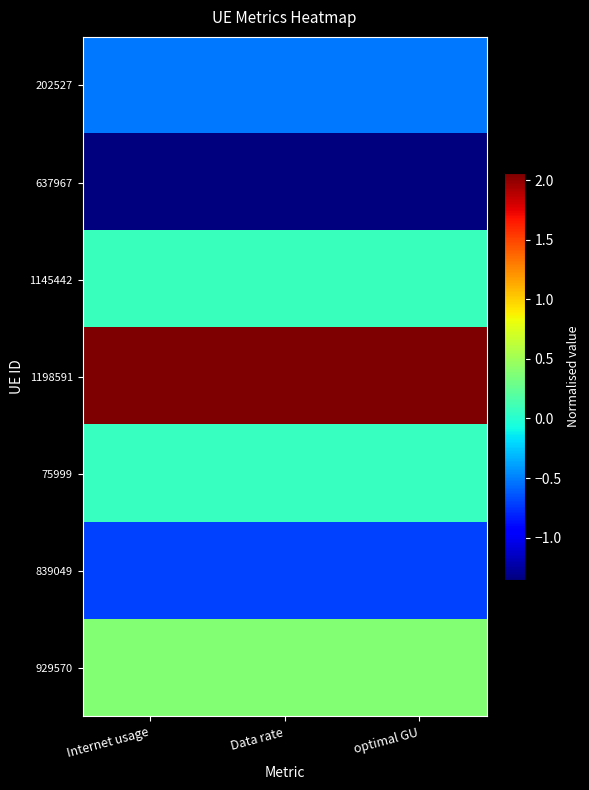

Reading right to left, extract all data points from this chart.

202527: optimal GU=-0.5	Data rate=-0.5	Internet usage=-0.5
637967: optimal GU=-1.4	Data rate=-1.4	Internet usage=-1.4
1145442: optimal GU=0.1	Data rate=0.1	Internet usage=0.1
1198591: optimal GU=2.1	Data rate=2.1	Internet usage=2.1
75999: optimal GU=0.1	Data rate=0.1	Internet usage=0.1
839049: optimal GU=-0.7	Data rate=-0.7	Internet usage=-0.7
929570: optimal GU=0.4	Data rate=0.4	Internet usage=0.4